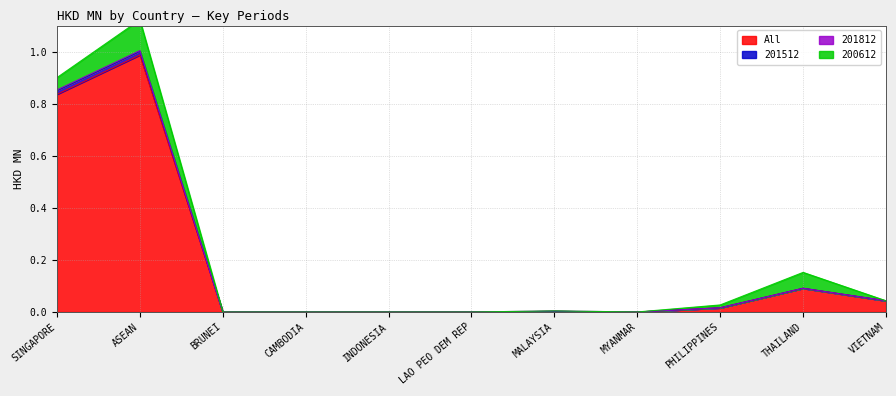

Is it true that All equals 0.0 at MALAYSIA?

True